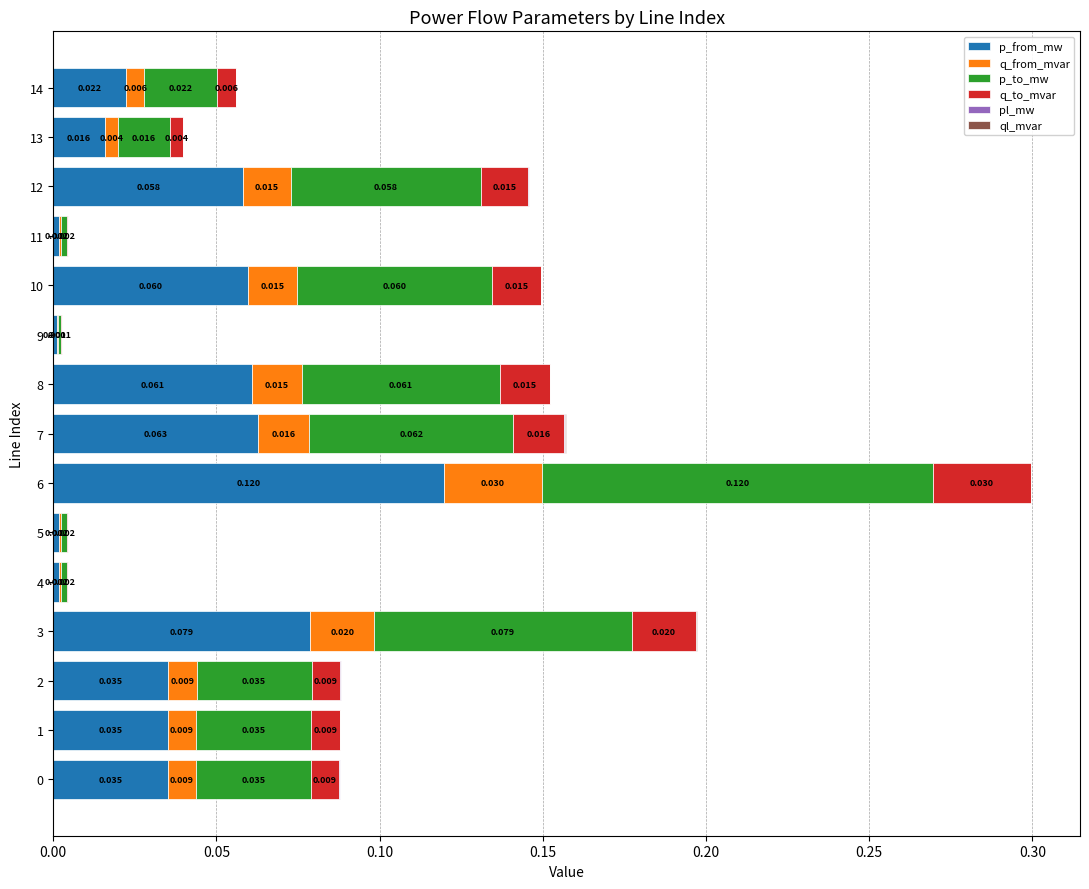

What is the label of the 11th bar from the left?

10